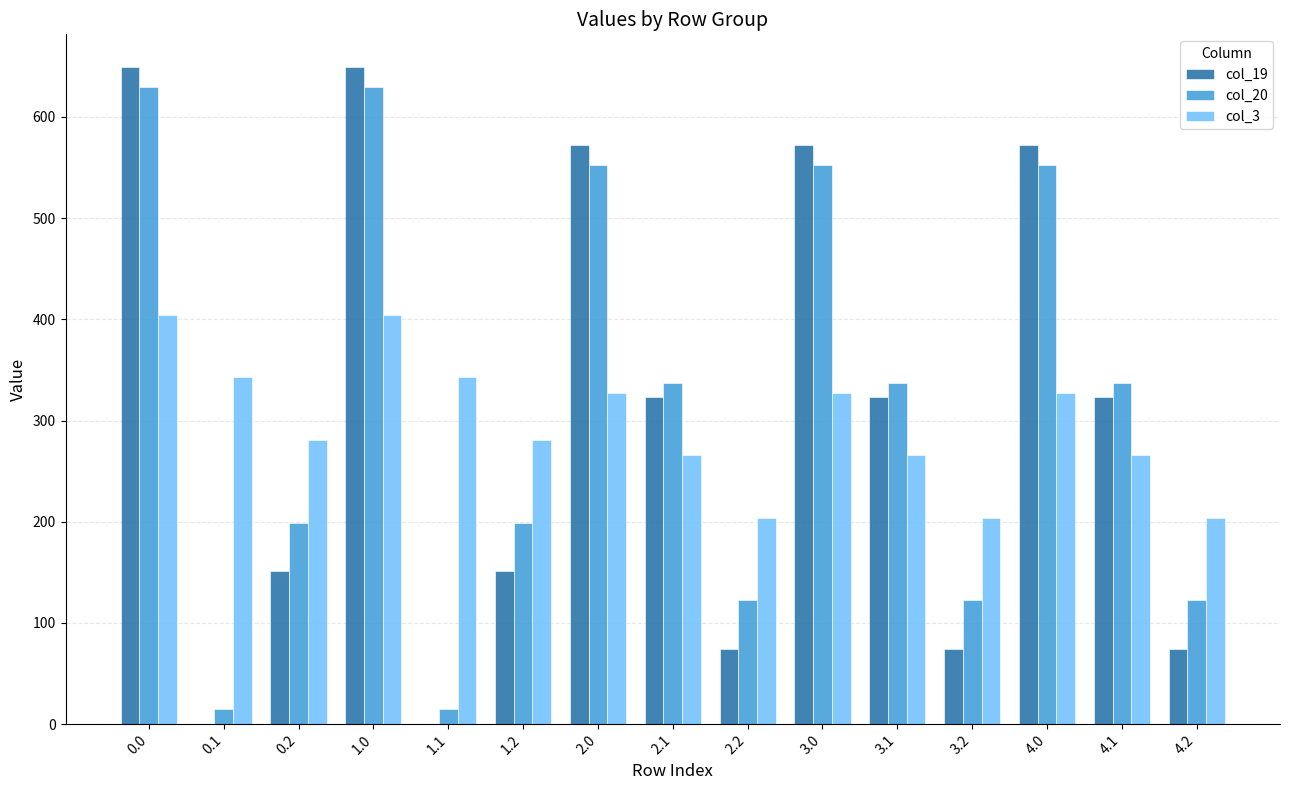

What is the approximate value of col_3 at 4.2?

204.0